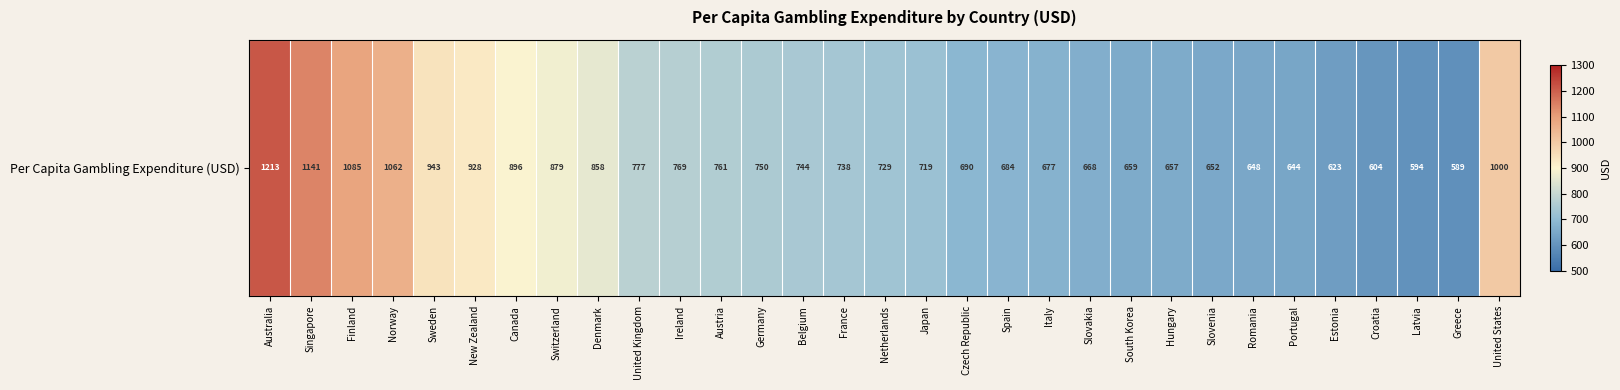

How many data points does each series have?

31